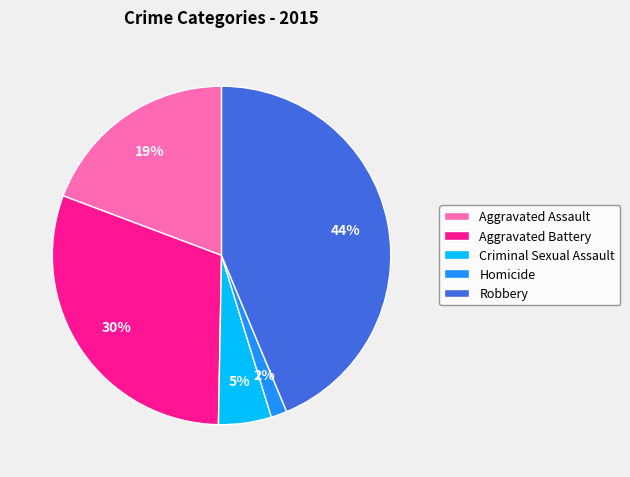

To the nearest percent, what percentage of the pie is Aggravated Assault?

19%